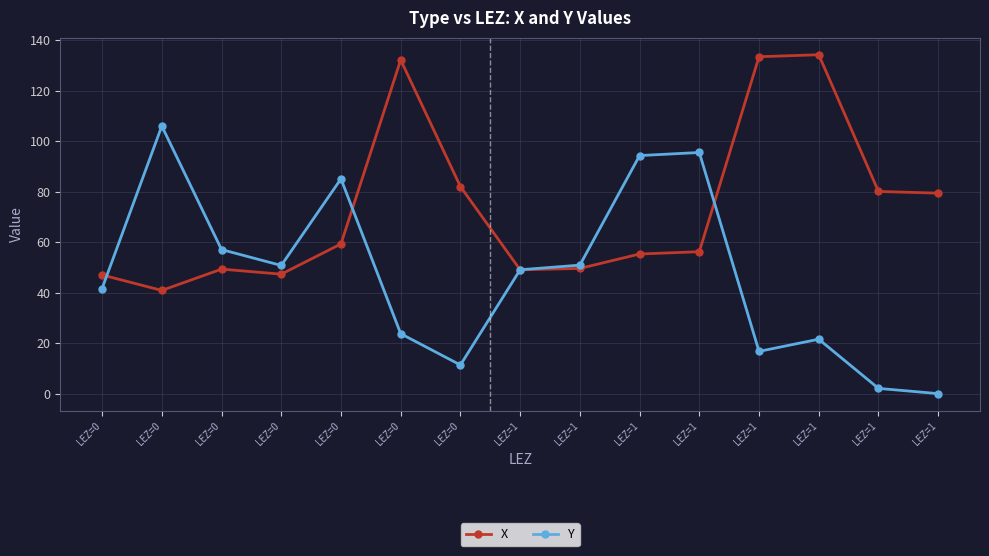

How many lines are shown in the chart?

2